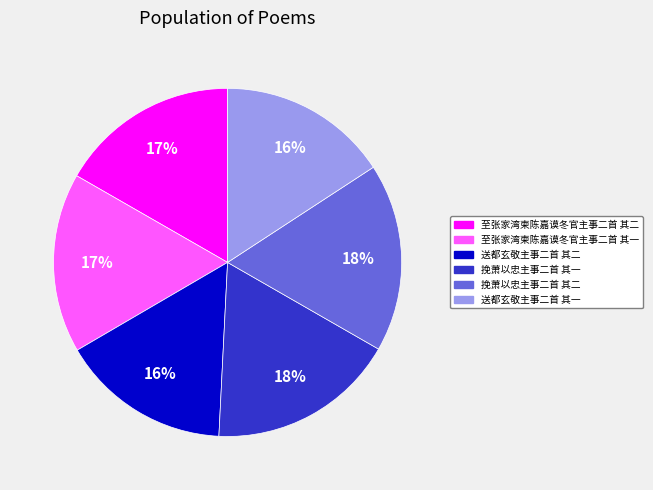

Is it true that 送都玄敬主事二首 其二 is 16% of the pie?

True